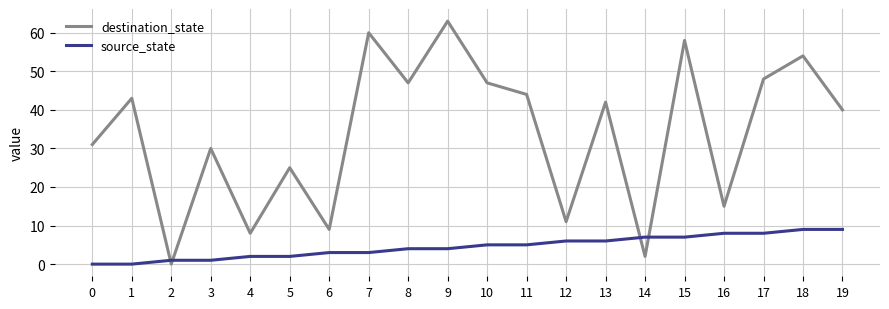

List the series in order of their overall mean, highest first.

destination_state, source_state